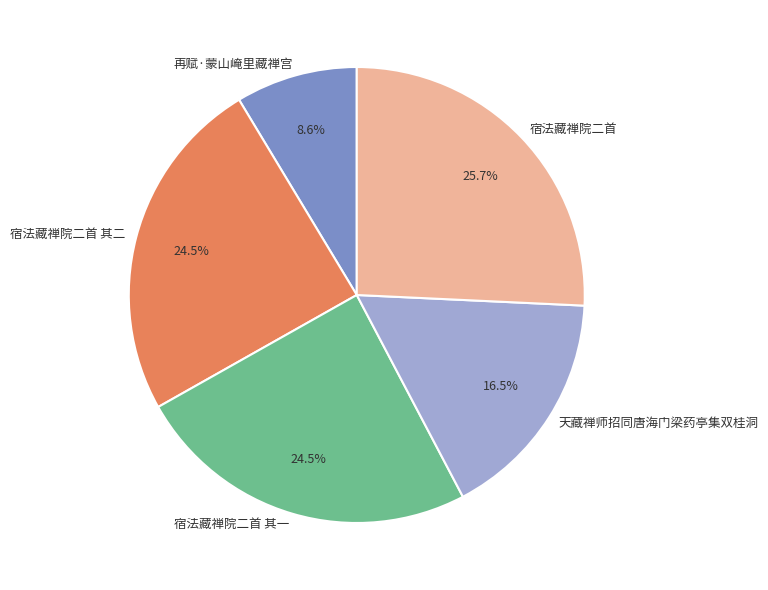

To the nearest percent, what is the average slice percentage?

20%